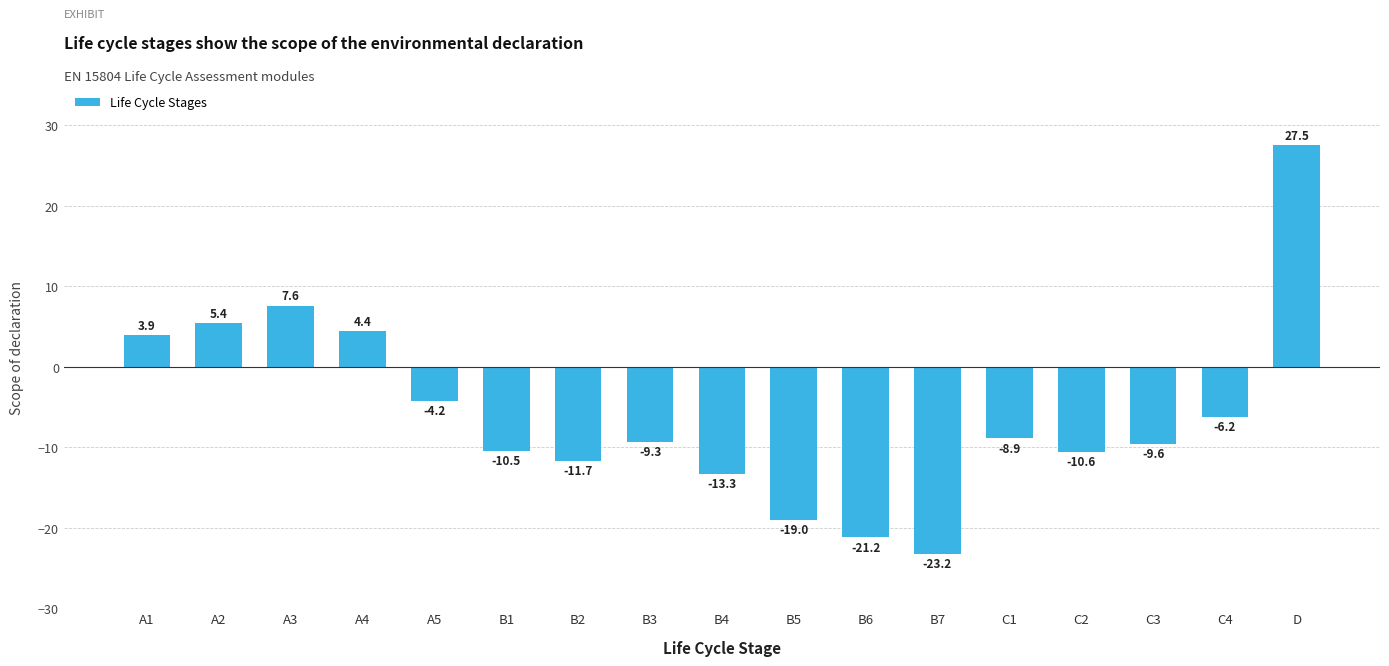

What is the label of the 1st bar from the left?

A1